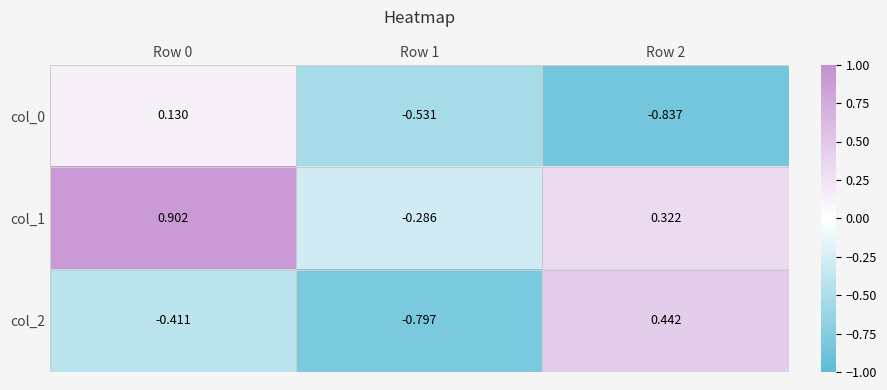

Is the value of col_0 at Row 1 greater than the value of col_1 at Row 2?

No